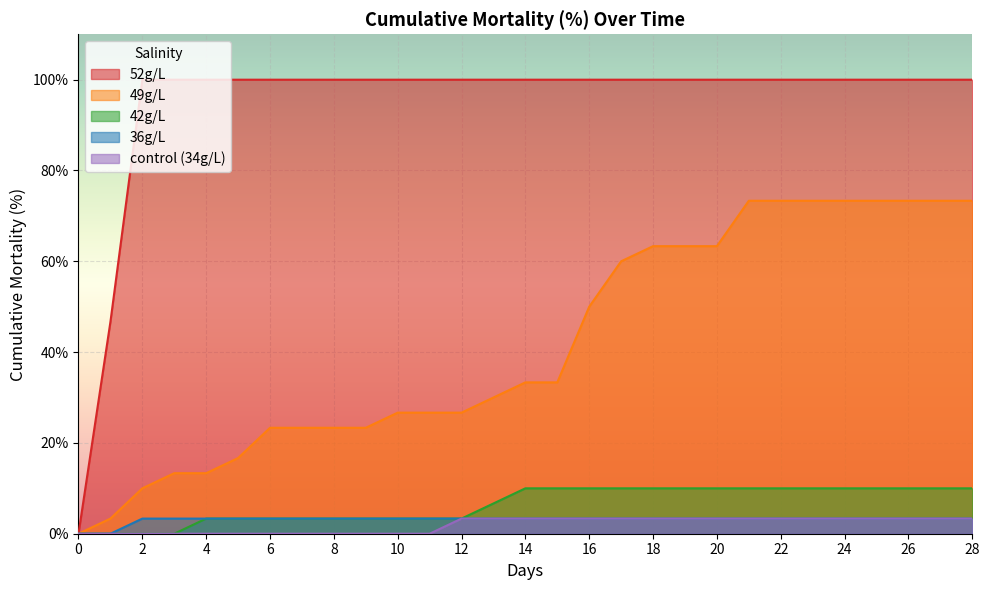

Reading left to right, what are all the values shown in this chart?

52g/L: 0.0	46.7	100.0	100.0	100.0	100.0	100.0	100.0	100.0	100.0	100.0	100.0	100.0	100.0	100.0	100.0	100.0	100.0	100.0	100.0	100.0	100.0	100.0	100.0	100.0	100.0	100.0	100.0	100.0
49g/L: 0.0	3.3	10.0	13.3	13.3	16.7	23.3	23.3	23.3	23.3	26.7	26.7	26.7	30.0	33.3	33.3	50.0	60.0	63.3	63.3	63.3	73.3	73.3	73.3	73.3	73.3	73.3	73.3	73.3
42g/L: 0.0	0.0	0.0	0.0	3.3	3.3	3.3	3.3	3.3	3.3	3.3	3.3	3.3	6.7	10.0	10.0	10.0	10.0	10.0	10.0	10.0	10.0	10.0	10.0	10.0	10.0	10.0	10.0	10.0
36g/L: 0.0	0.0	3.3	3.3	3.3	3.3	3.3	3.3	3.3	3.3	3.3	3.3	3.3	3.3	3.3	3.3	3.3	3.3	3.3	3.3	3.3	3.3	3.3	3.3	3.3	3.3	3.3	3.3	3.3
control (34g/L): 0.0	0.0	0.0	0.0	0.0	0.0	0.0	0.0	0.0	0.0	0.0	0.0	3.3	3.3	3.3	3.3	3.3	3.3	3.3	3.3	3.3	3.3	3.3	3.3	3.3	3.3	3.3	3.3	3.3